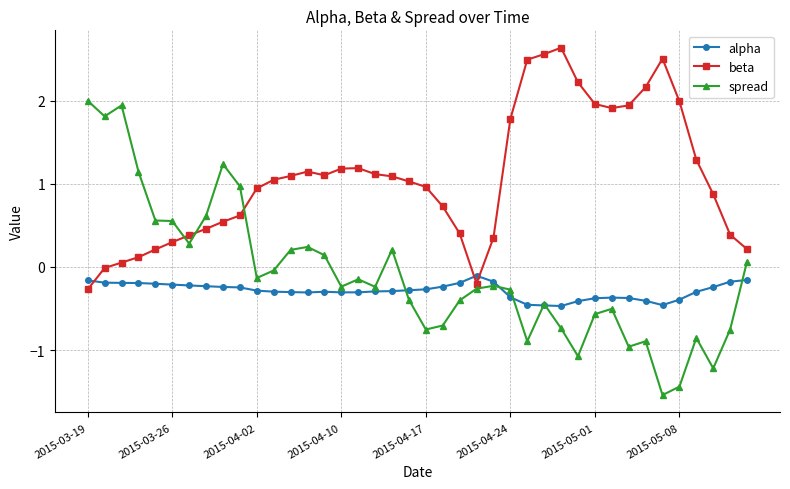

Which series has the largest range (max minus min)?

spread